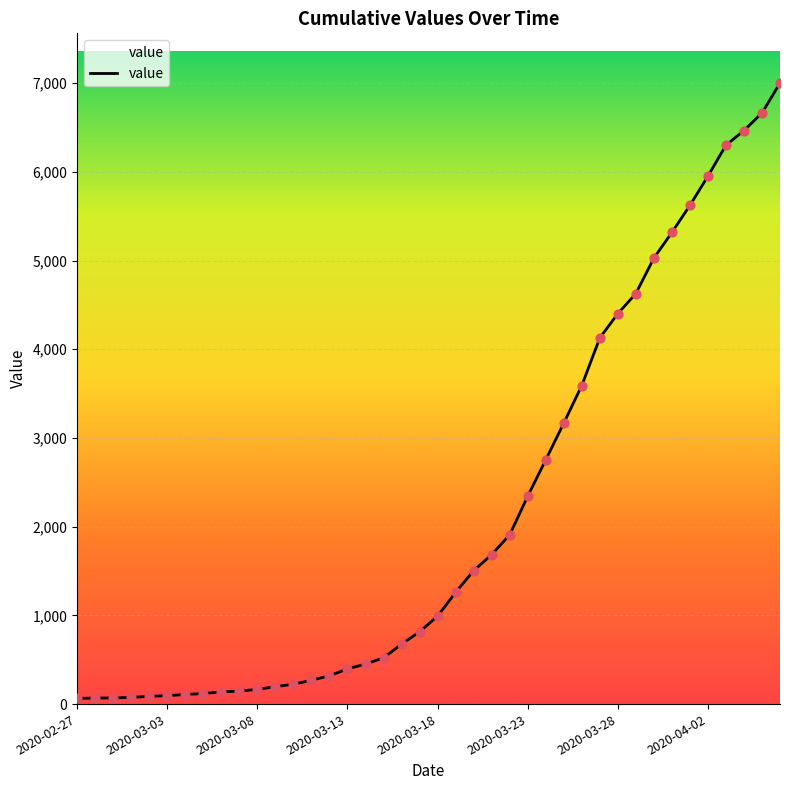

What is the difference between the maximum and minimum values?

6938